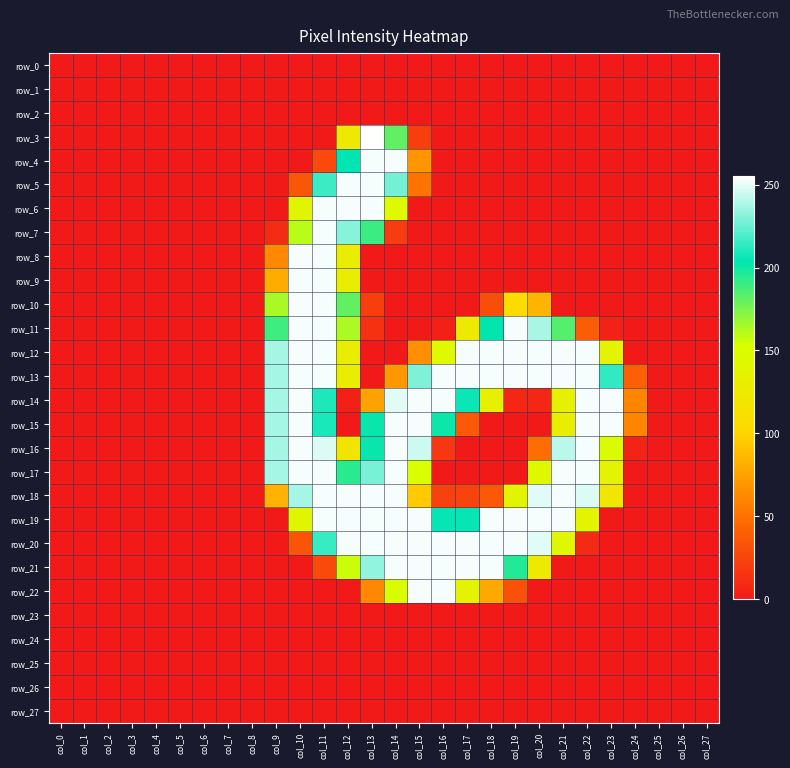

Which series has the largest total across all categories?

row_13